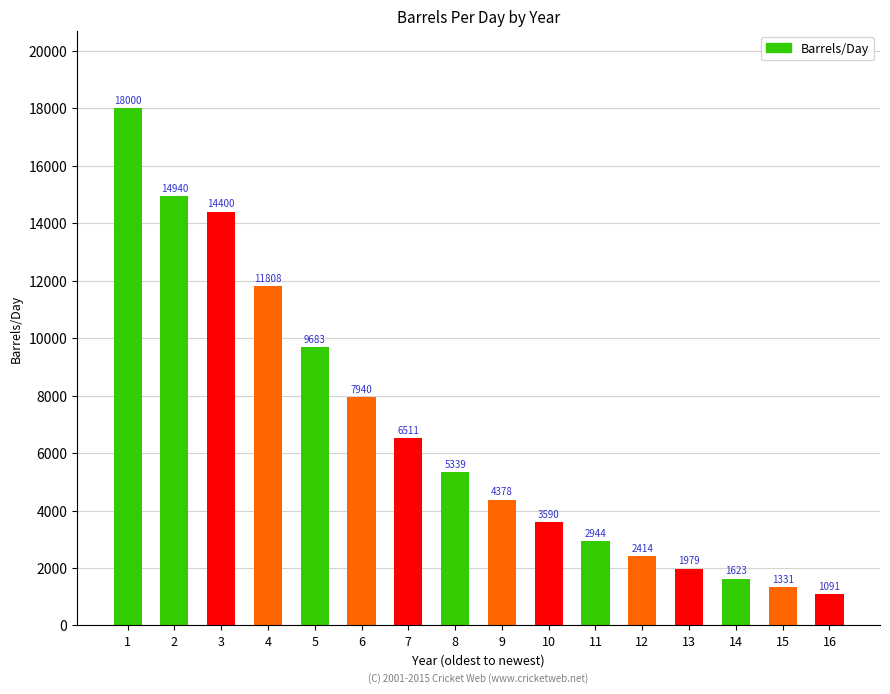

The chart shows a value of 2414 at 12. True or false?

True